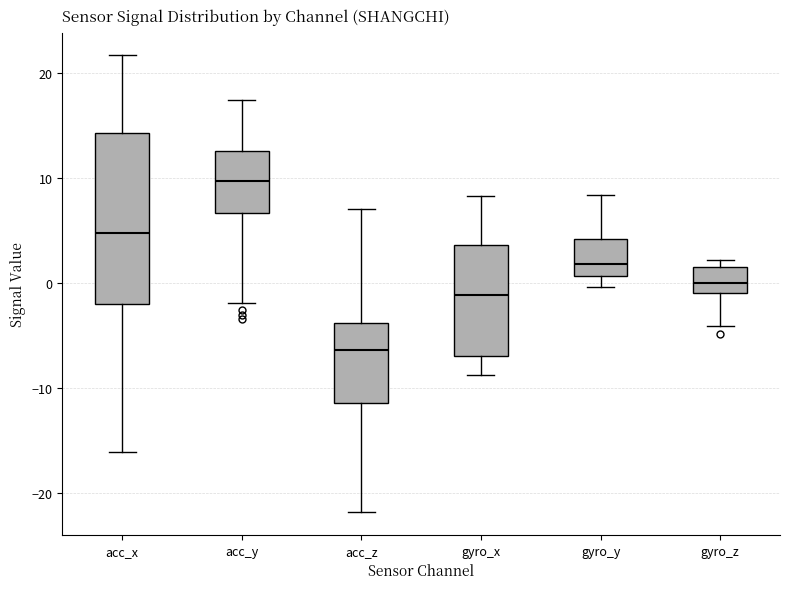

Which box has the highest median line?

acc_y